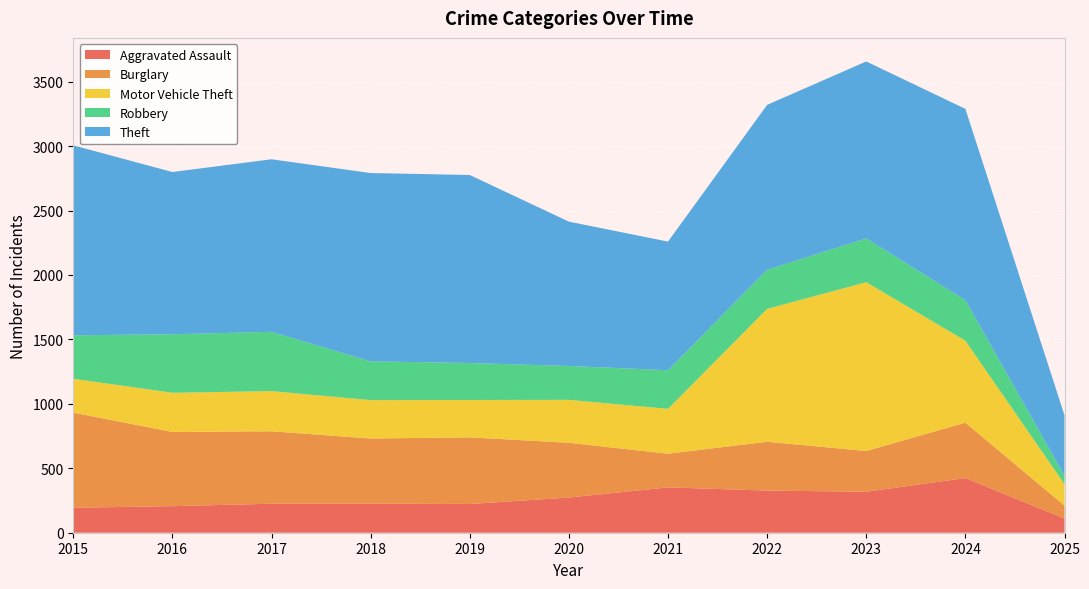

Reading right to left, extract all data points from this chart.

Aggravated Assault: 110	424	318	327	352	273	223	225	225	206	194
Burglary: 100	430	316	379	261	425	517	506	562	576	738
Motor Vehicle Theft: 167	636	1310	1031	348	333	290	298	312	304	263
Robbery: 65	315	340	304	300	263	287	301	460	454	337
Theft: 469	1484	1373	1279	998	1120	1459	1461	1339	1259	1474